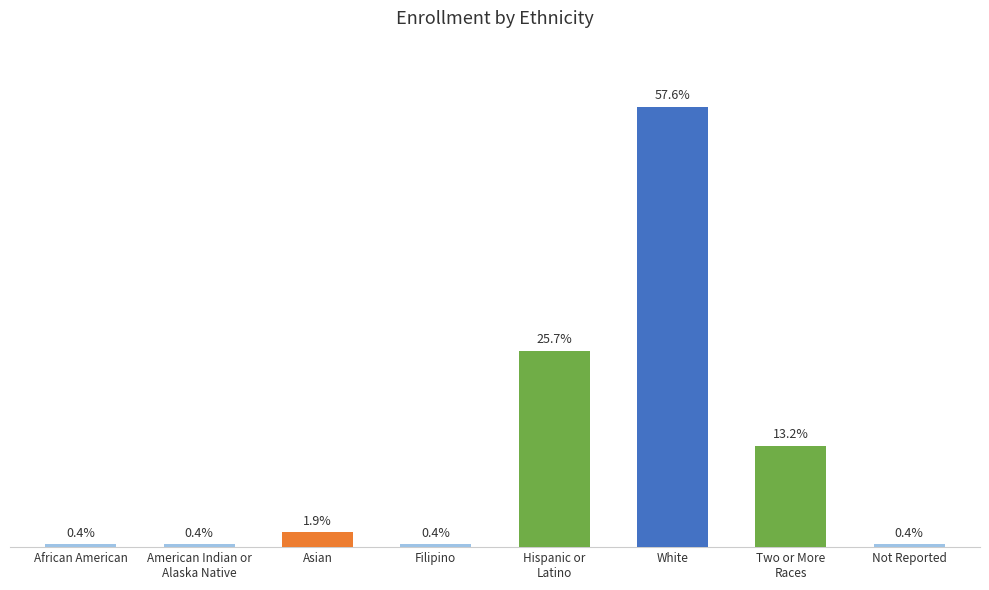

What is the ratio of the value at American Indian or
Alaska Native to the value at Asian?

0.2